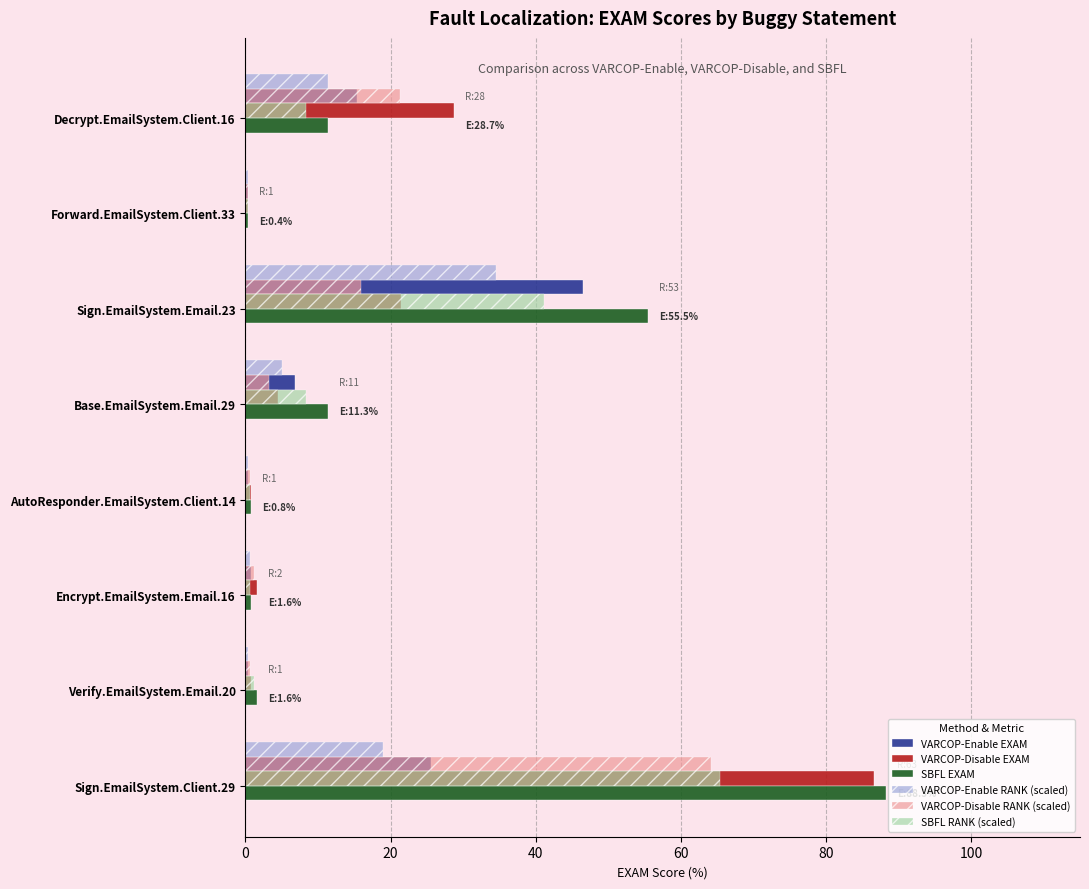

At which label does VARCOP-Disable RANK (scaled) reach its peak?

Sign.EmailSystem.Client.29